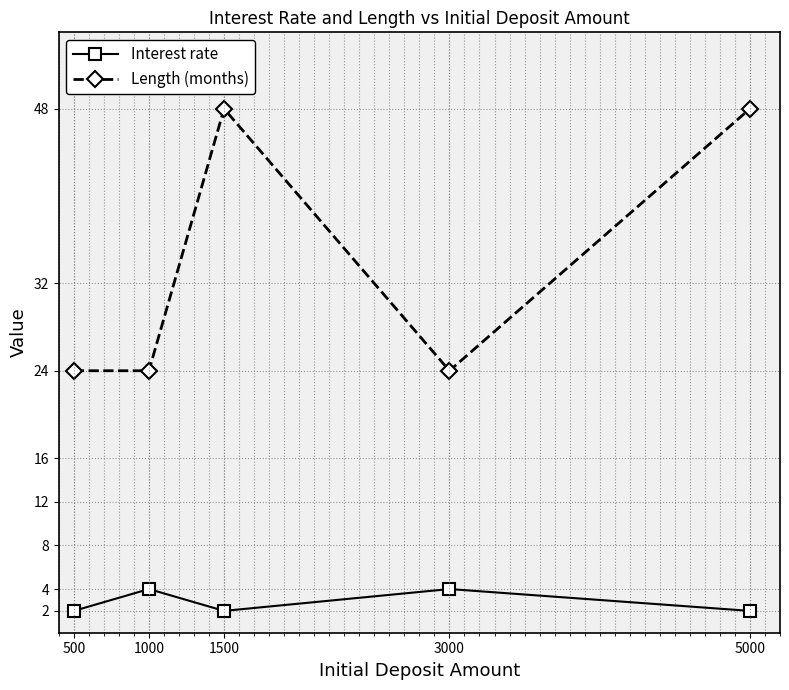

What is the difference between the highest and lowest values at 5000?

46